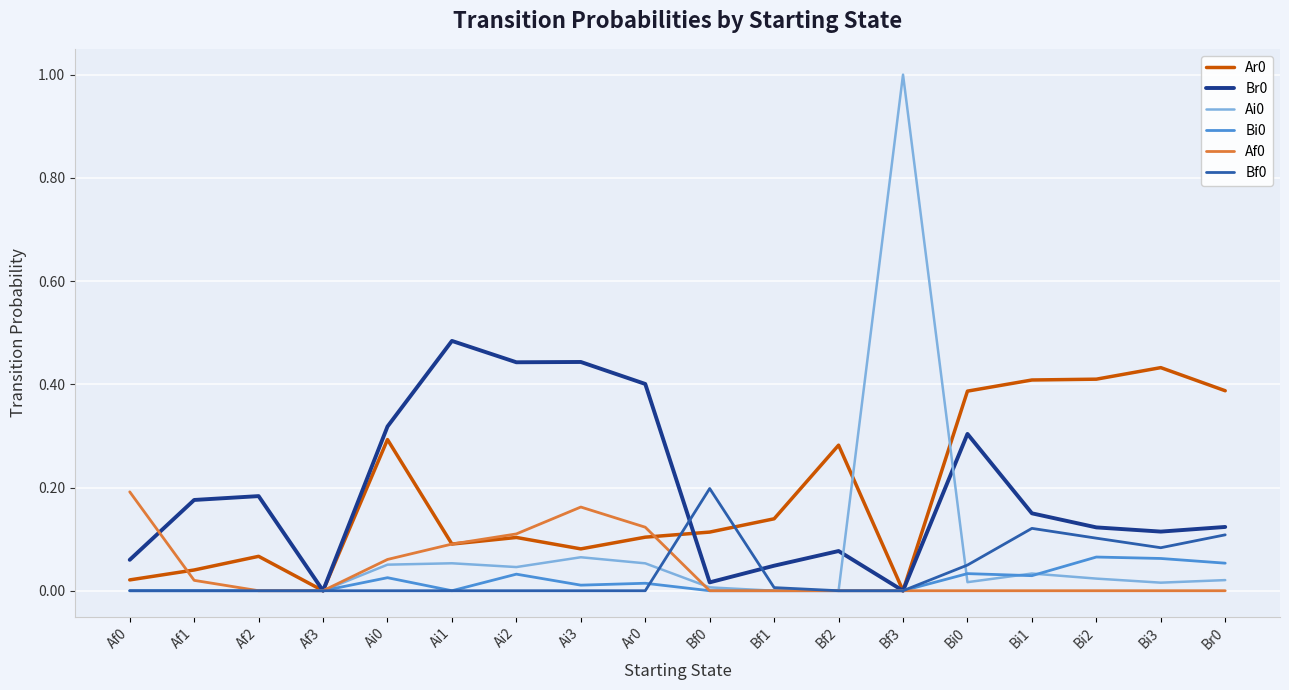

Is the value of Bi0 at Af0 greater than the value of Bf0 at Bf0?

No